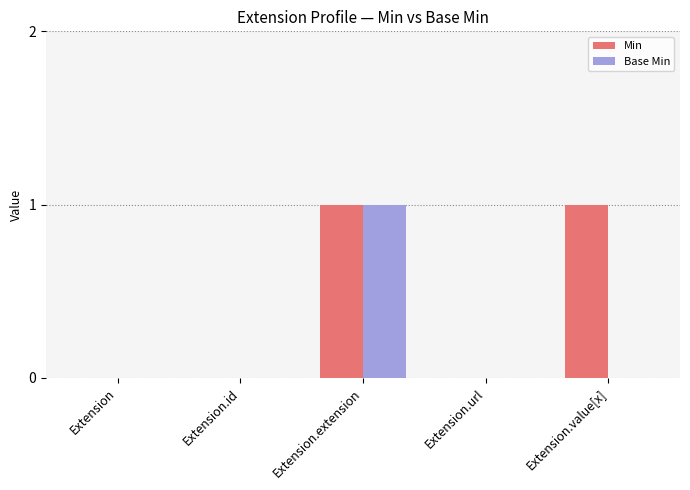

How many Min values are between 0 and 1?

5